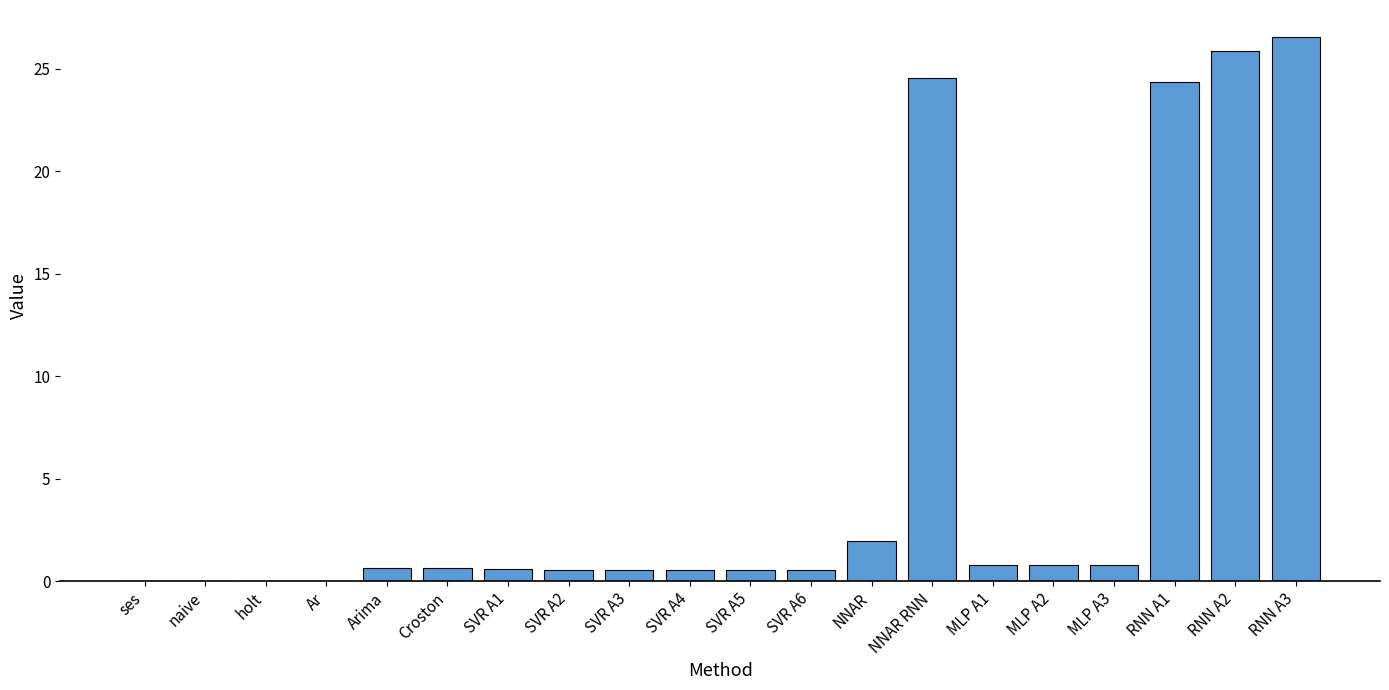

Between ses and NNAR RNN, which is larger?

NNAR RNN